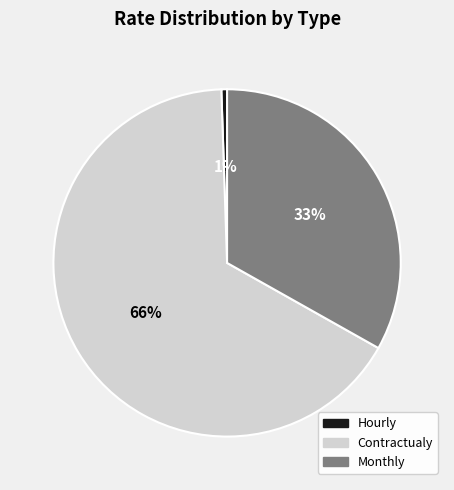

The Hourly slice represents 11% of the pie. True or false?

False